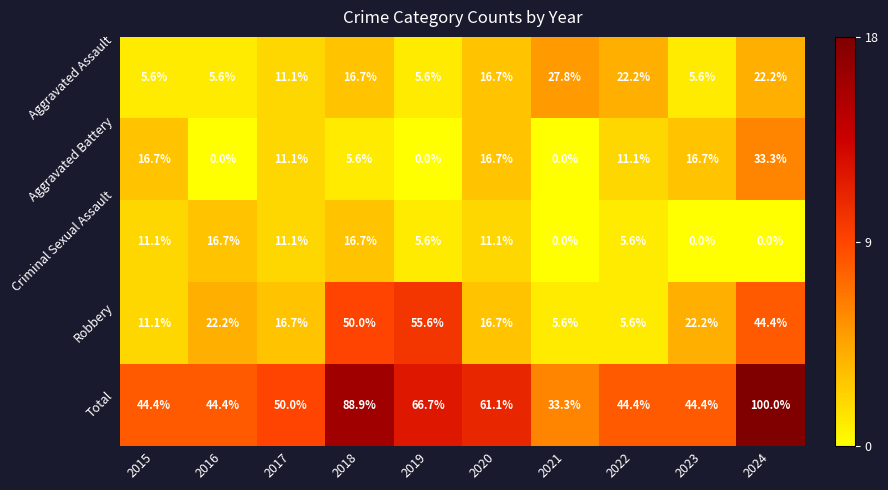

Rank the series by their maximum value, from highest to lowest.

Total, Robbery, Aggravated Battery, Aggravated Assault, Criminal Sexual Assault